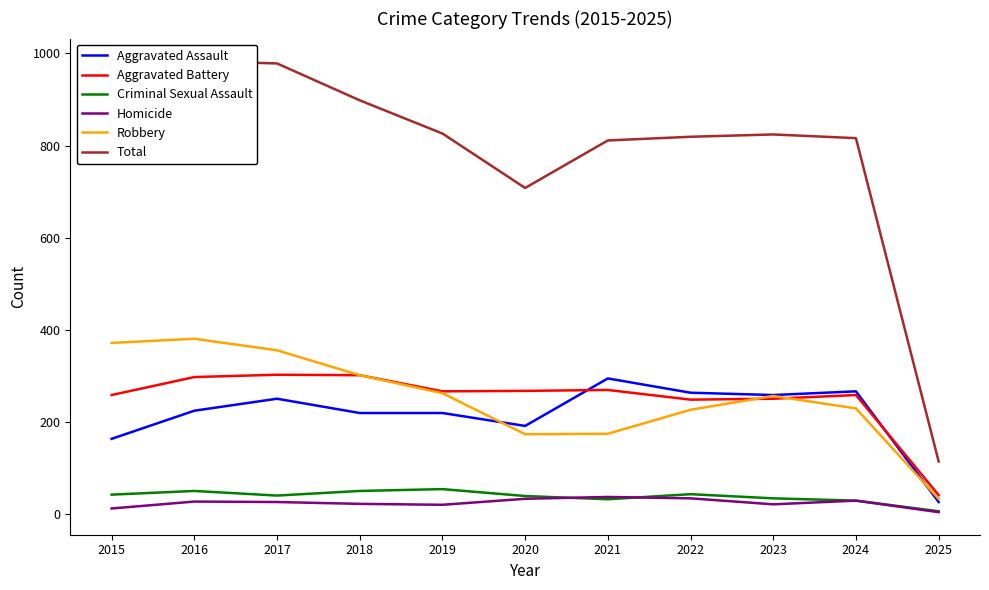

Where is the first local minimum for Total?

2020